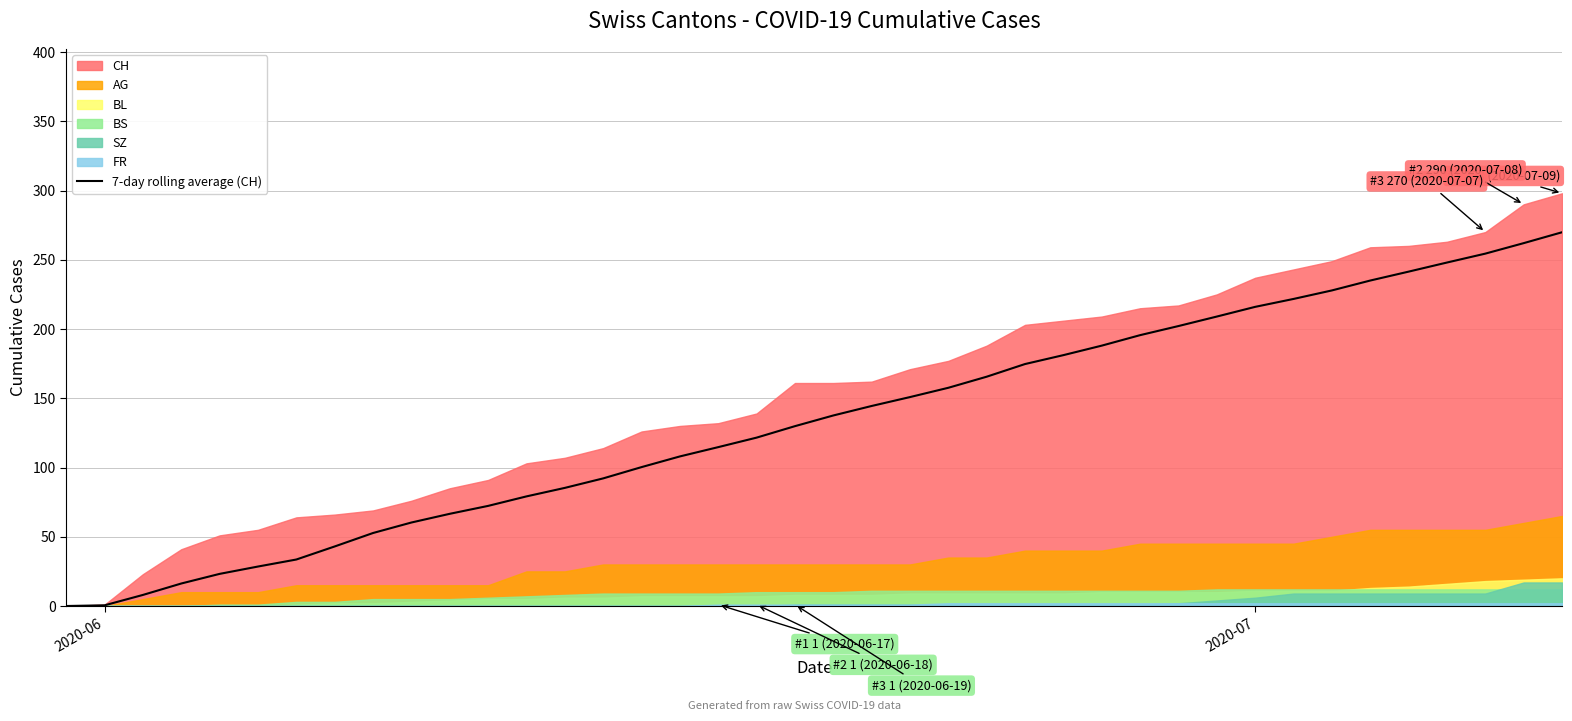

What is the maximum value for 7-day rolling average (CH)?

269.9